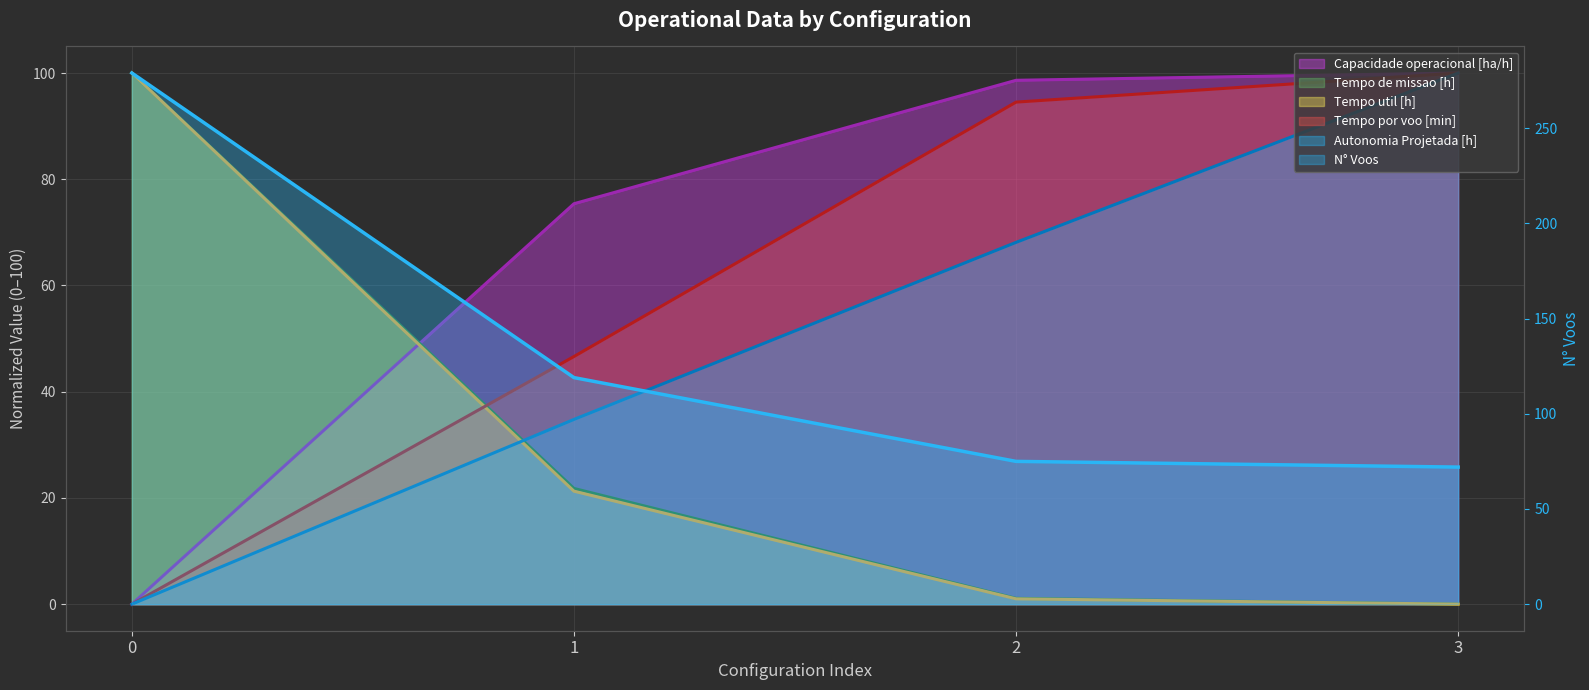

What is the sum of the N° Voos (line) values at 3 and 1?

191.0